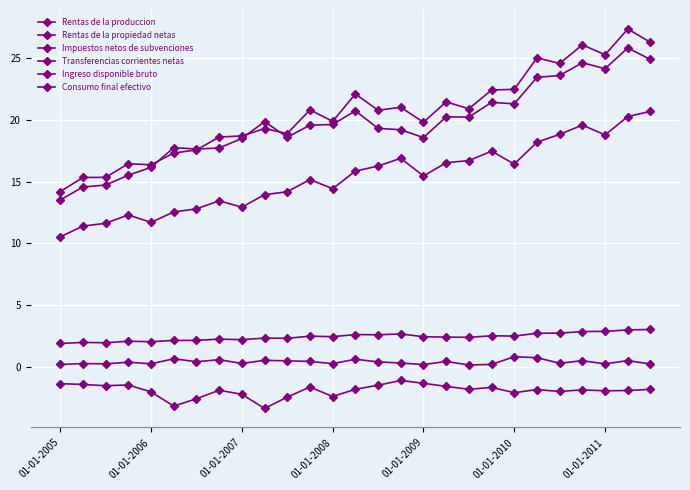

What is the minimum value shown in the chart?

-3.4